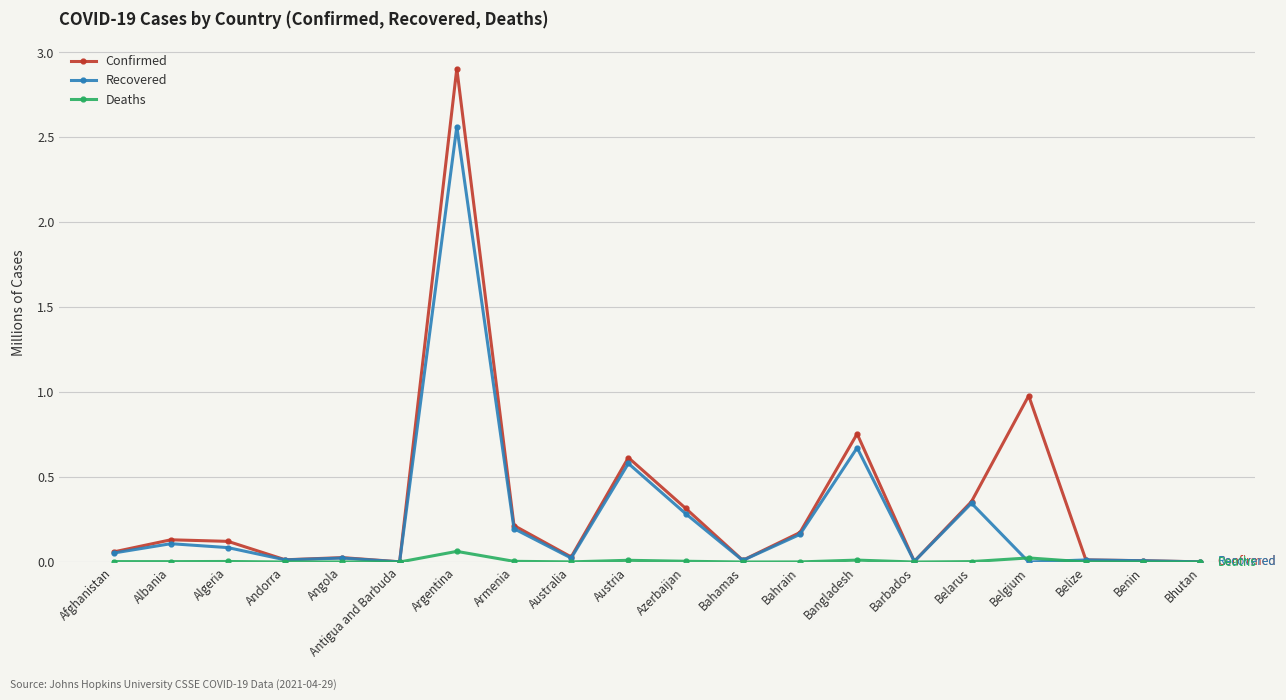

What is the label of the 19th point from the right?

Albania